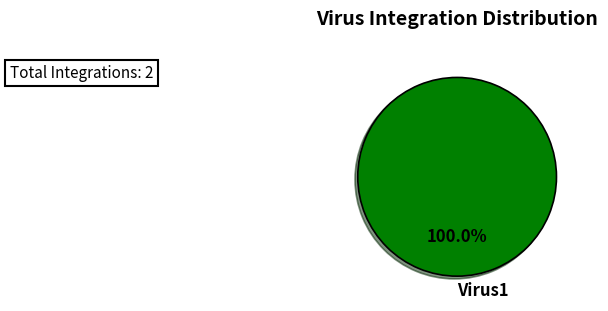

Does any single category account for the majority?

Yes